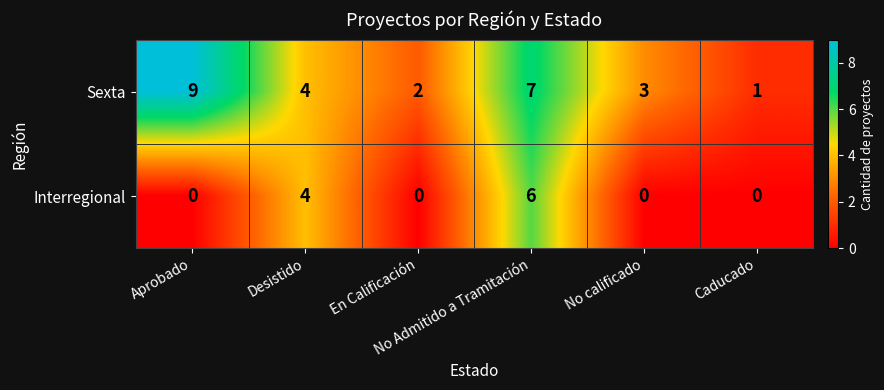

Rank the series by their maximum value, from highest to lowest.

Sexta, Interregional